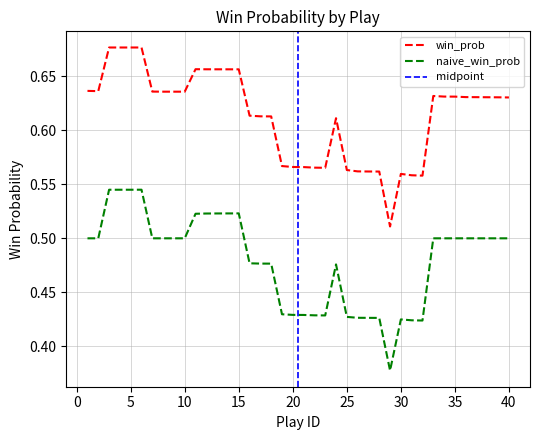

True or false: win_prob and naive_win_prob cross at least once.

False